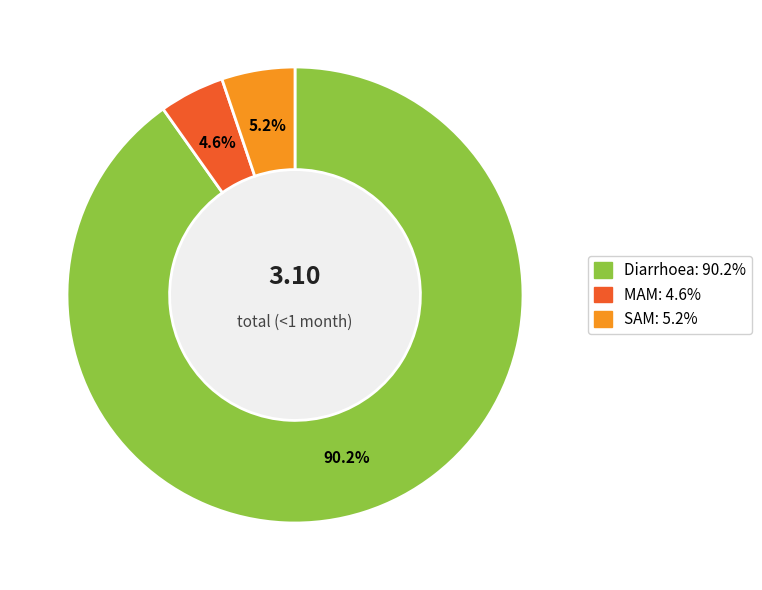

True or false: Diarrhoea accounts for 90% of the total.

True